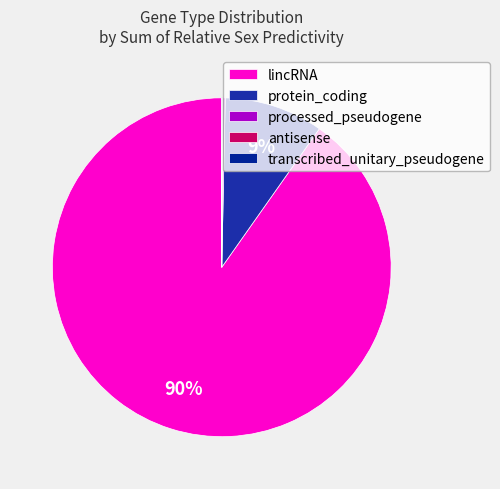

What is the smallest slice in the pie chart?

protein_coding